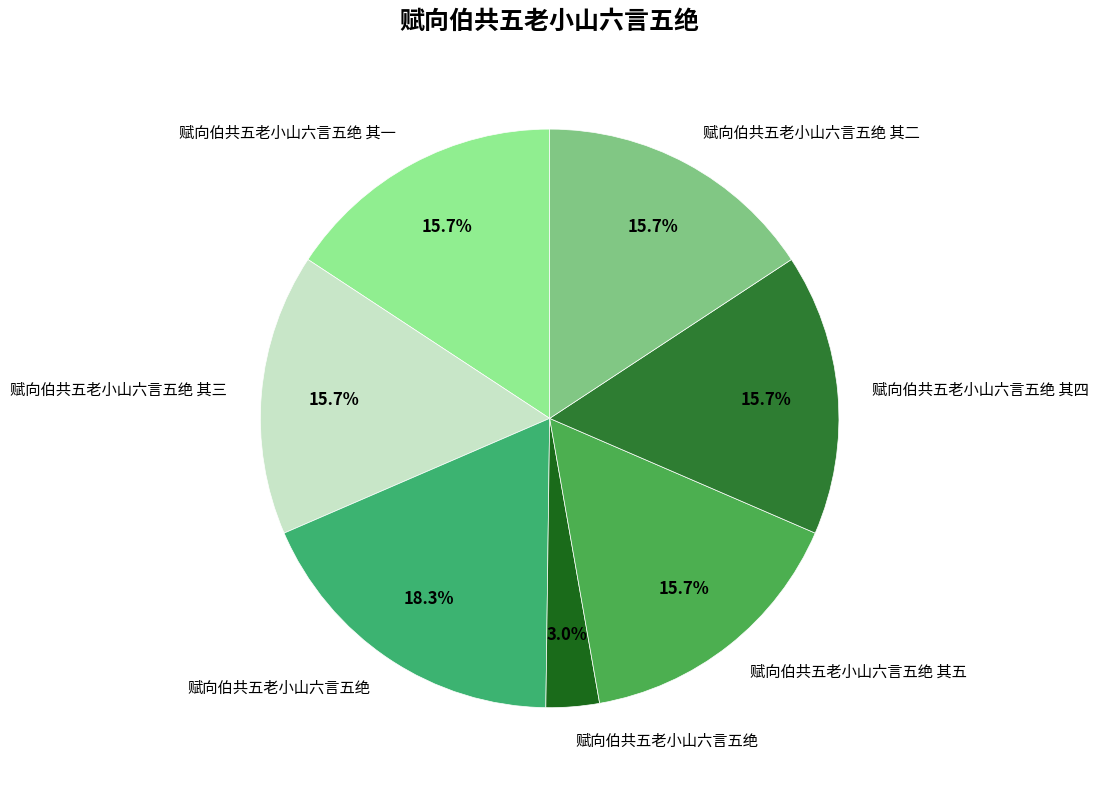

Does any single category account for the majority?

No